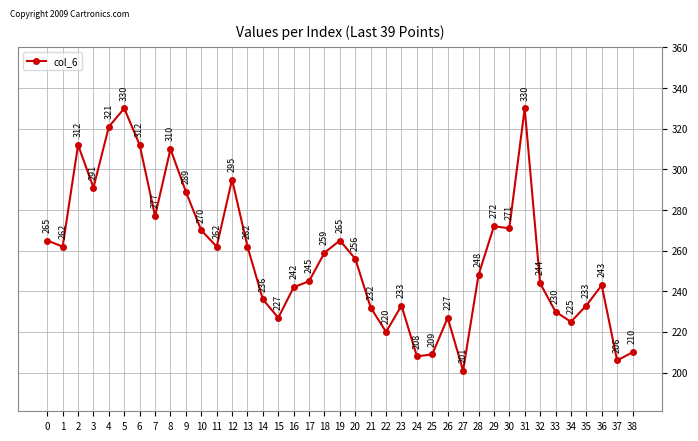

Does the chart display data point markers on the line(s)?

Yes